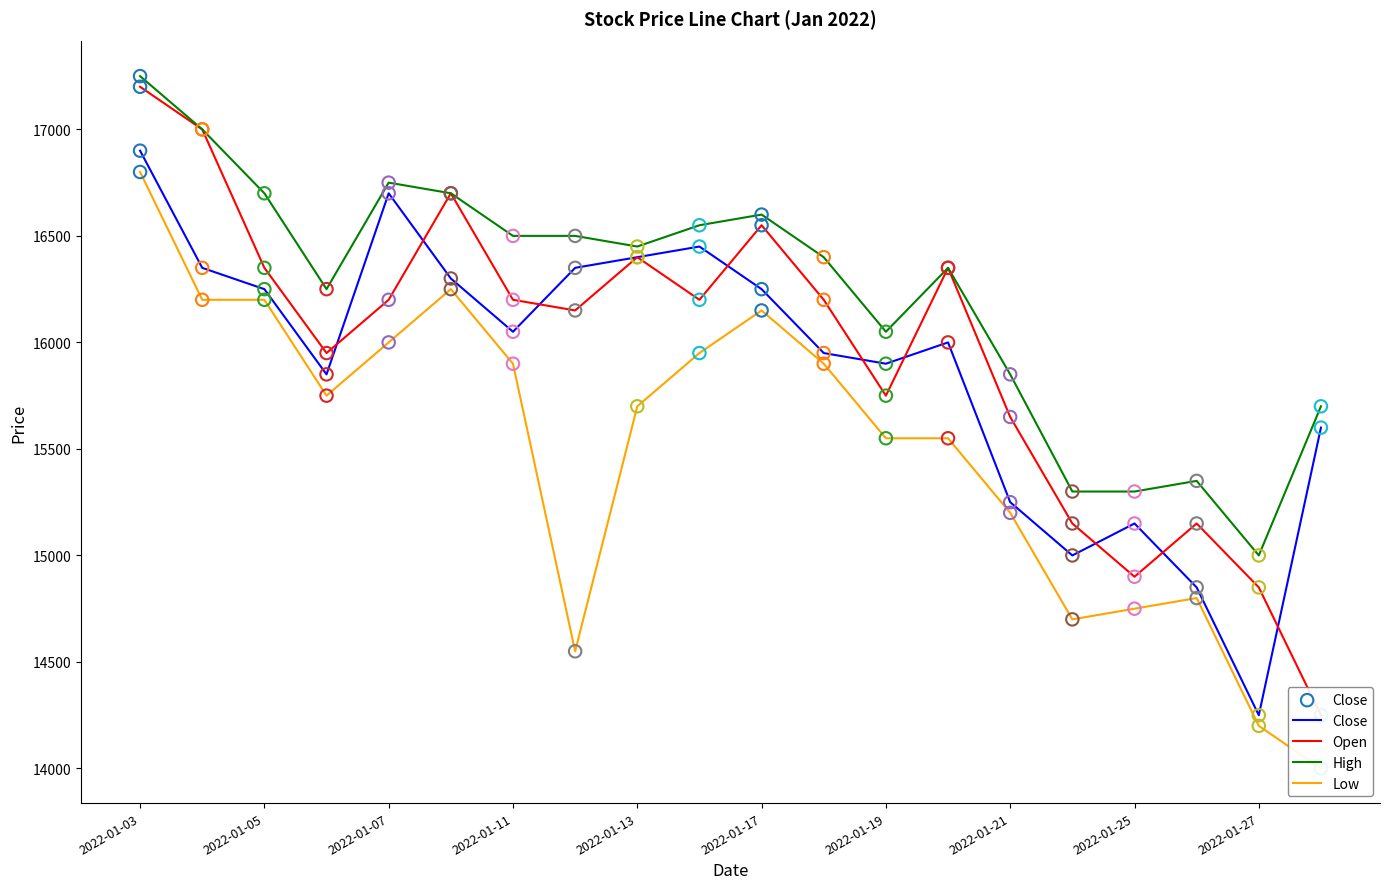

Which series has the largest total across all categories?

High